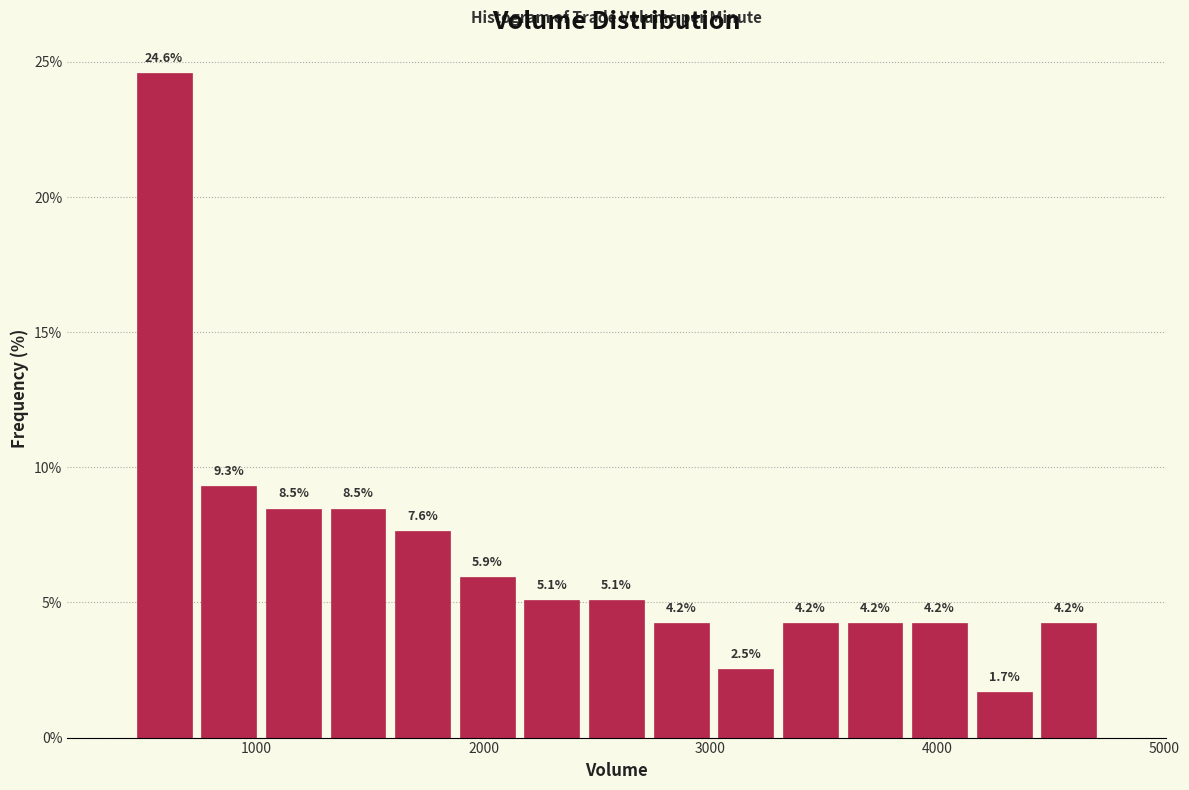

Around what value on the x-axis is the tallest bar? Give the approximate position of its centre, as read against the axis.

600